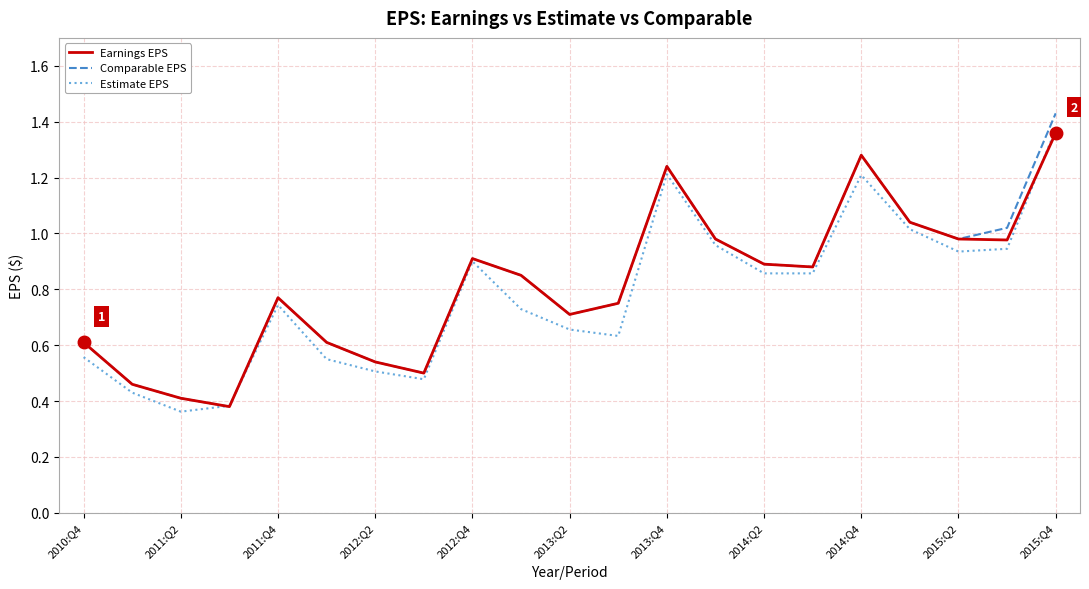

Does the chart display data point markers on the line(s)?

No